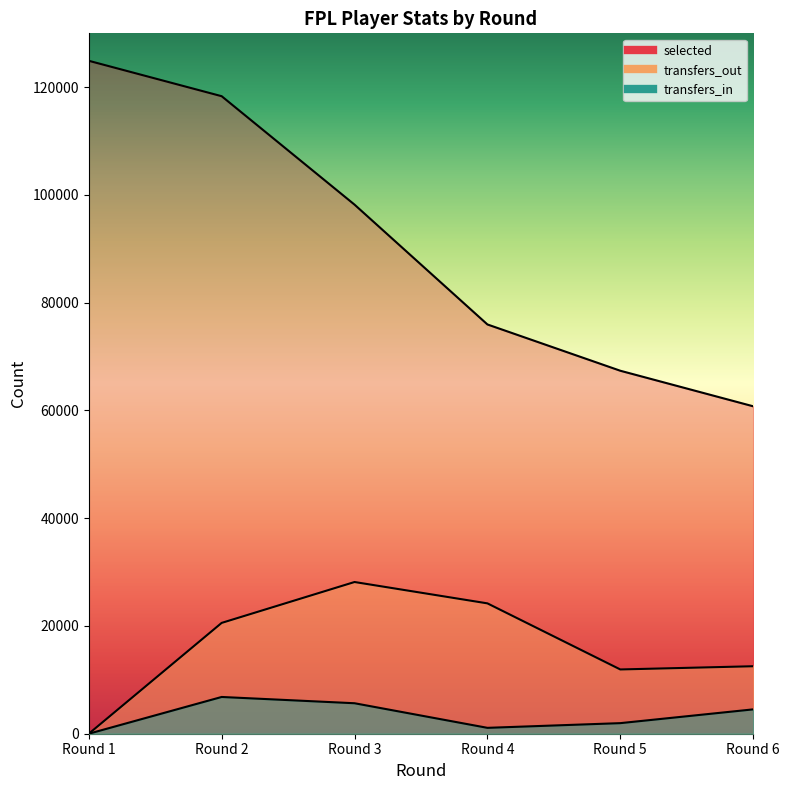

The value of transfers_in at Round 1 is -2754. True or false?

False